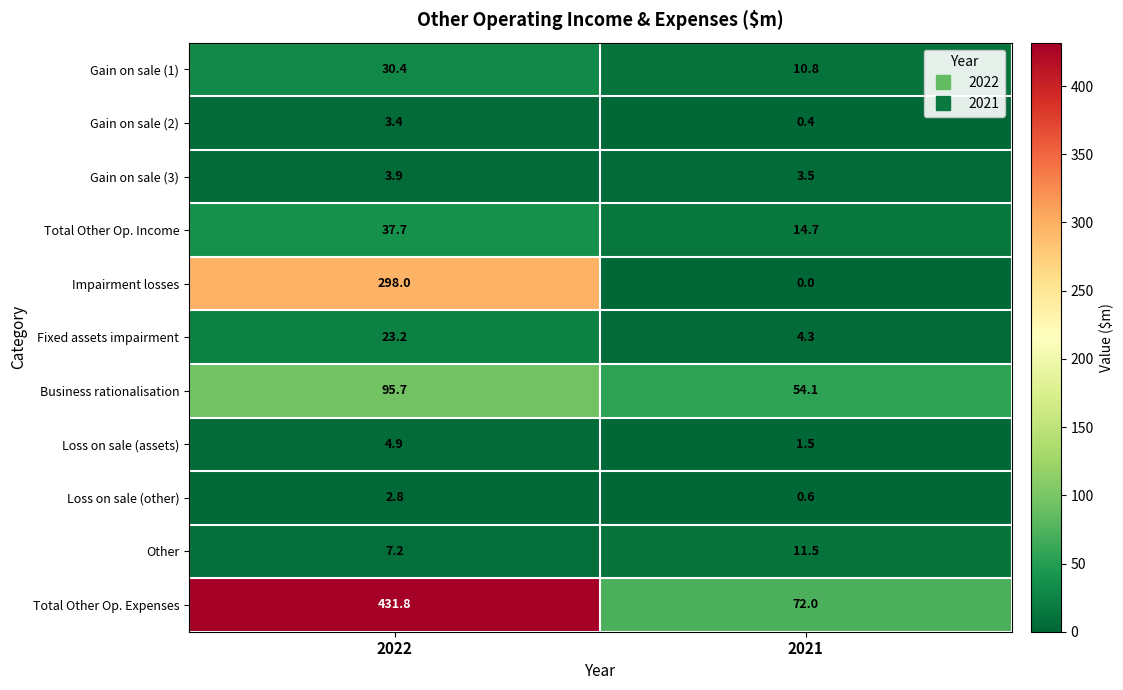

At how many categories does at least one series exceed 215?

1